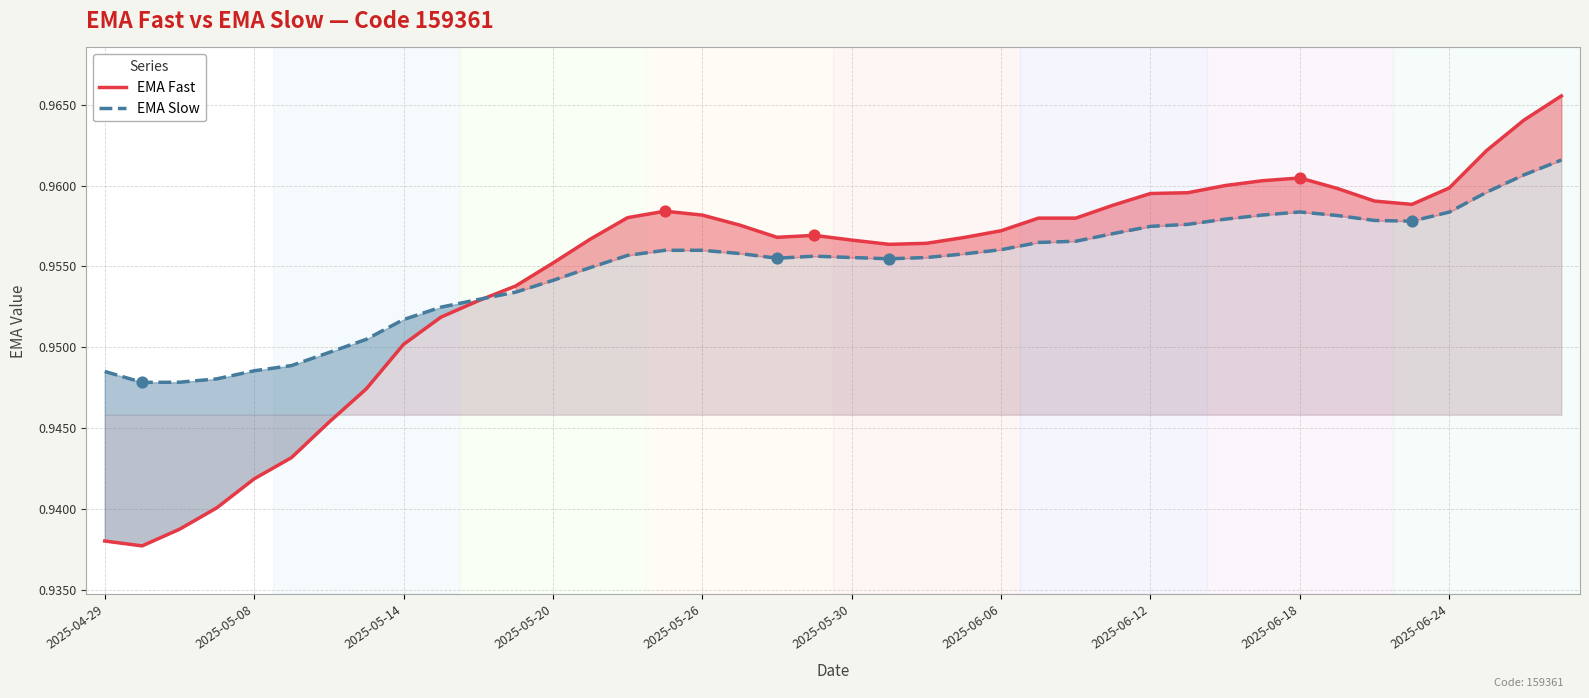

What is the total value across all series at 38?

1.9